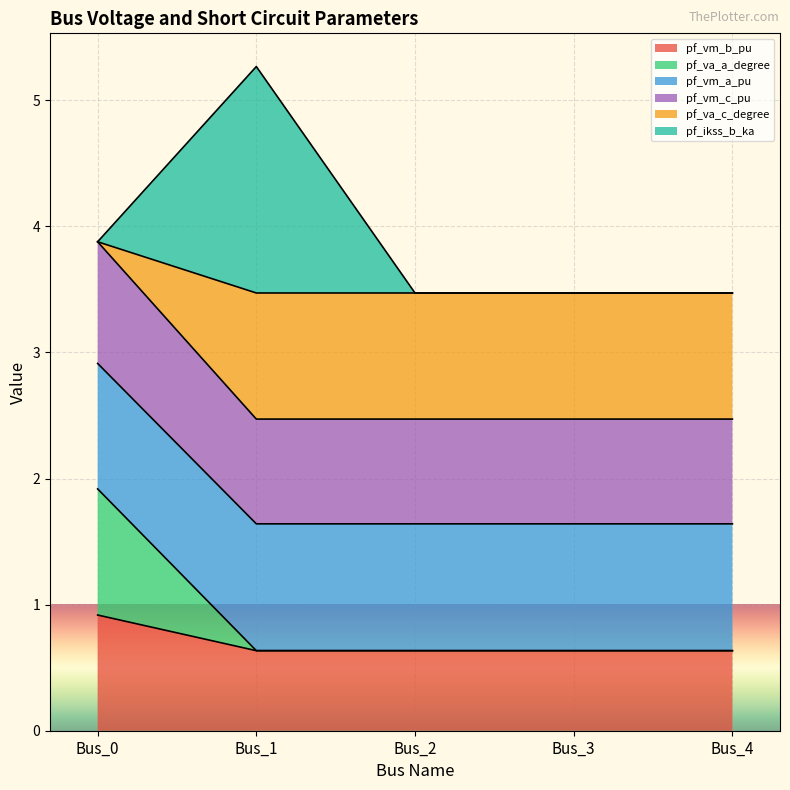

What is the difference between the highest and lowest values at Bus_2?

2.8